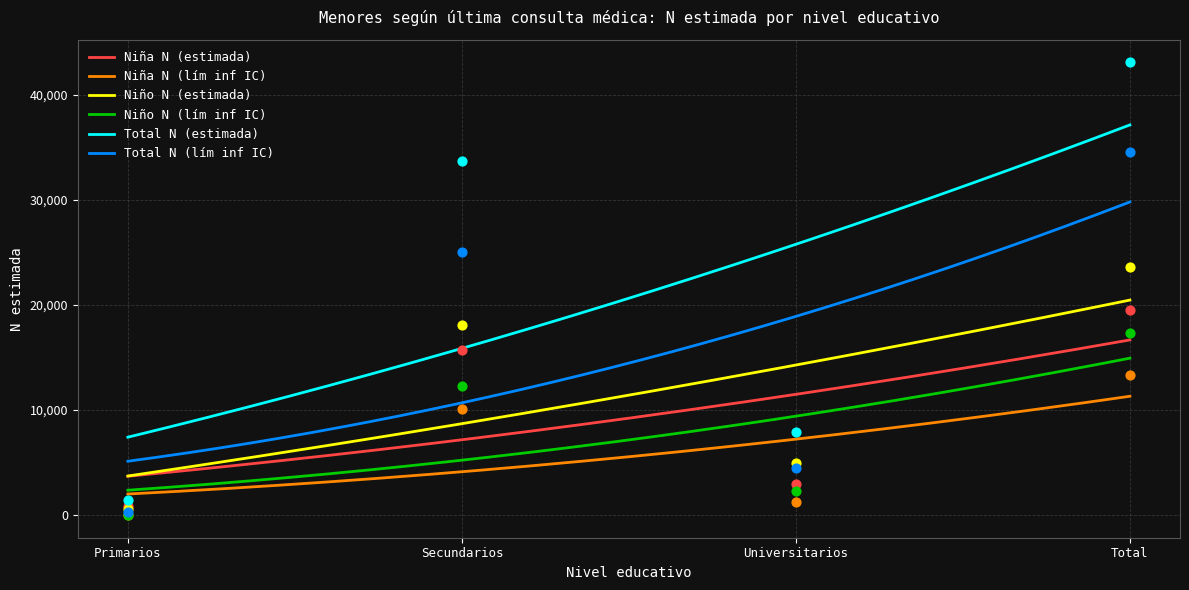

Which series has the largest total across all categories?

Total N (estimada)